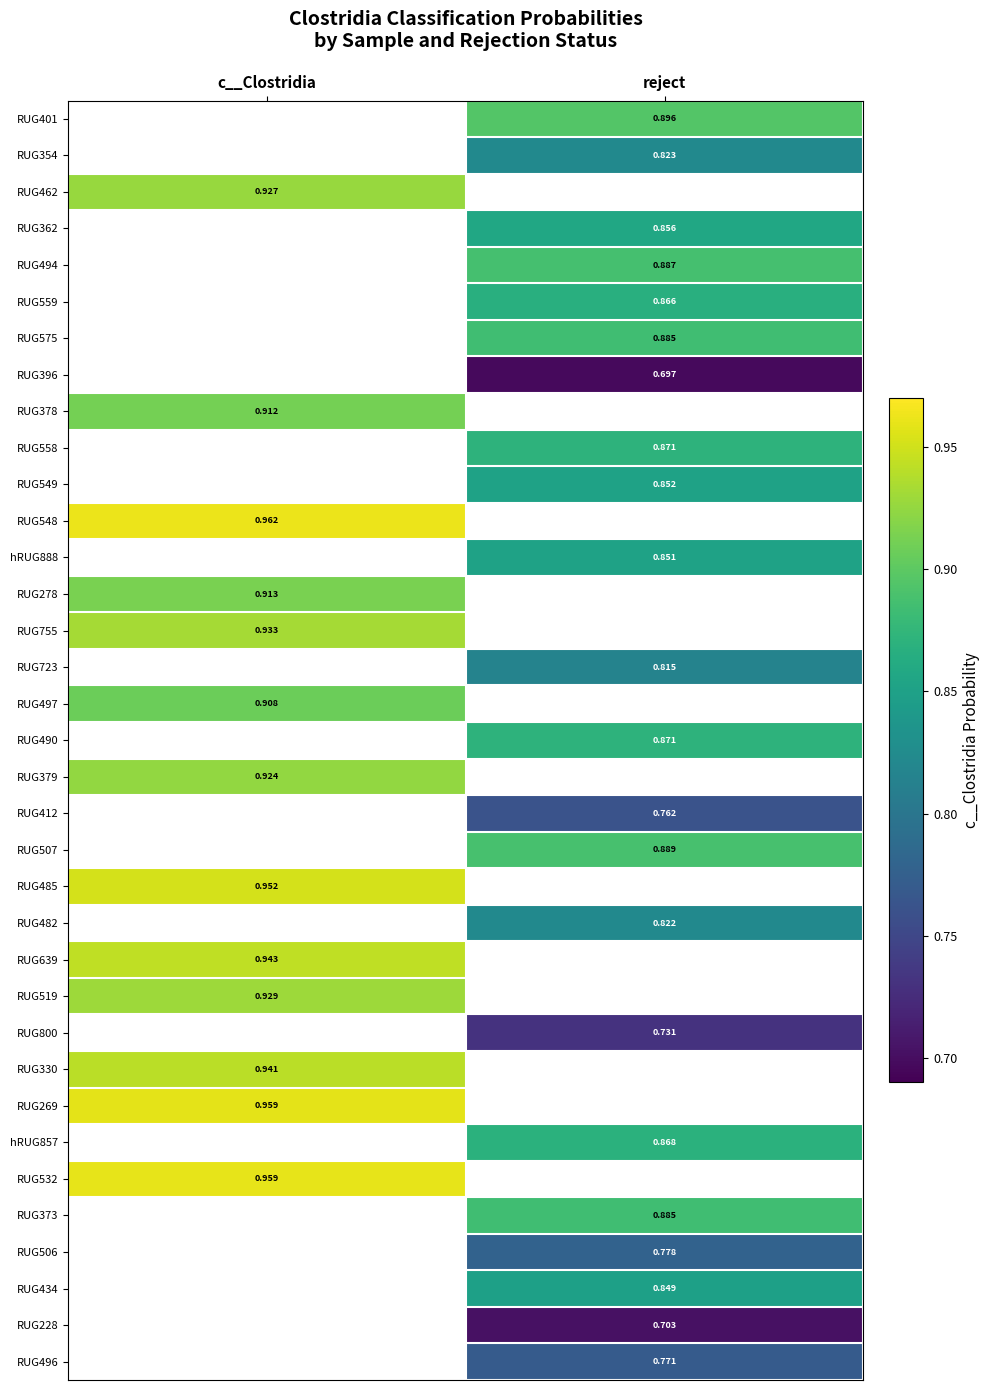

How many distinct data groups are displayed?

35